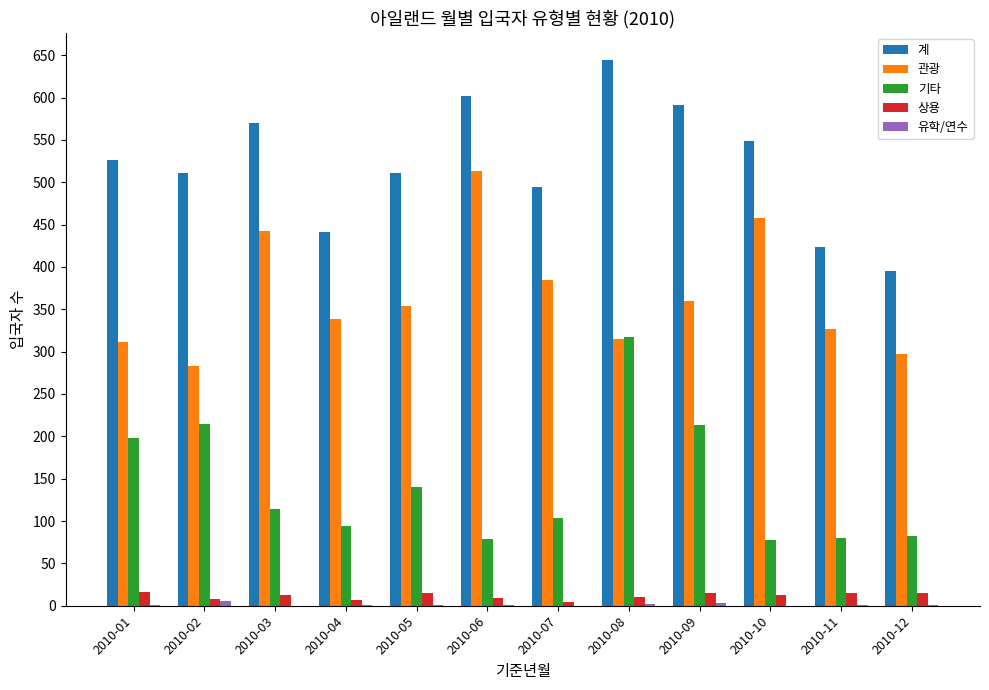

Which series has the largest total across all categories?

계